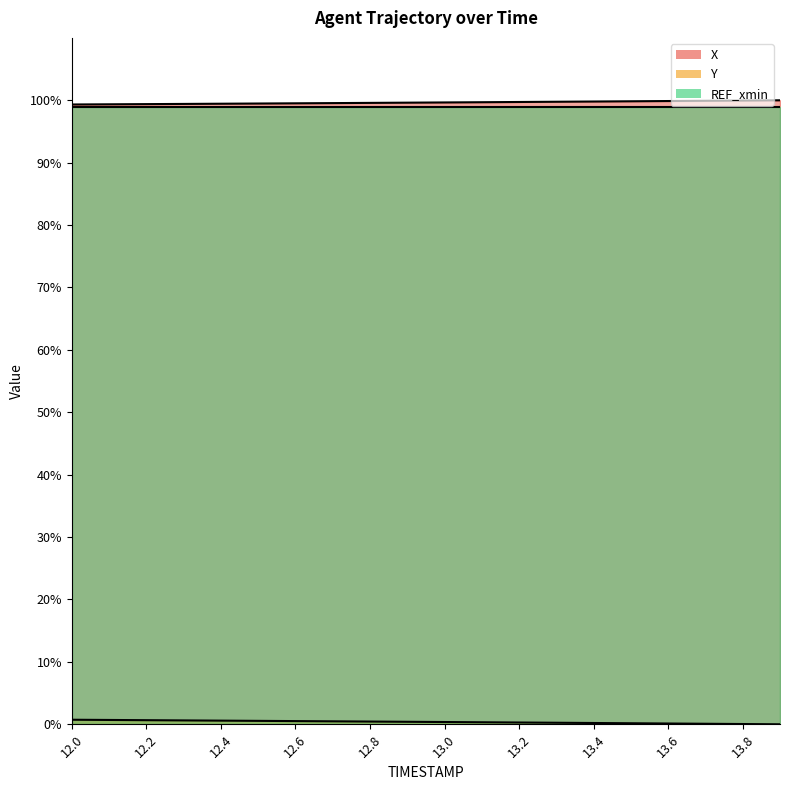

How many data points in Y are above 0?

19